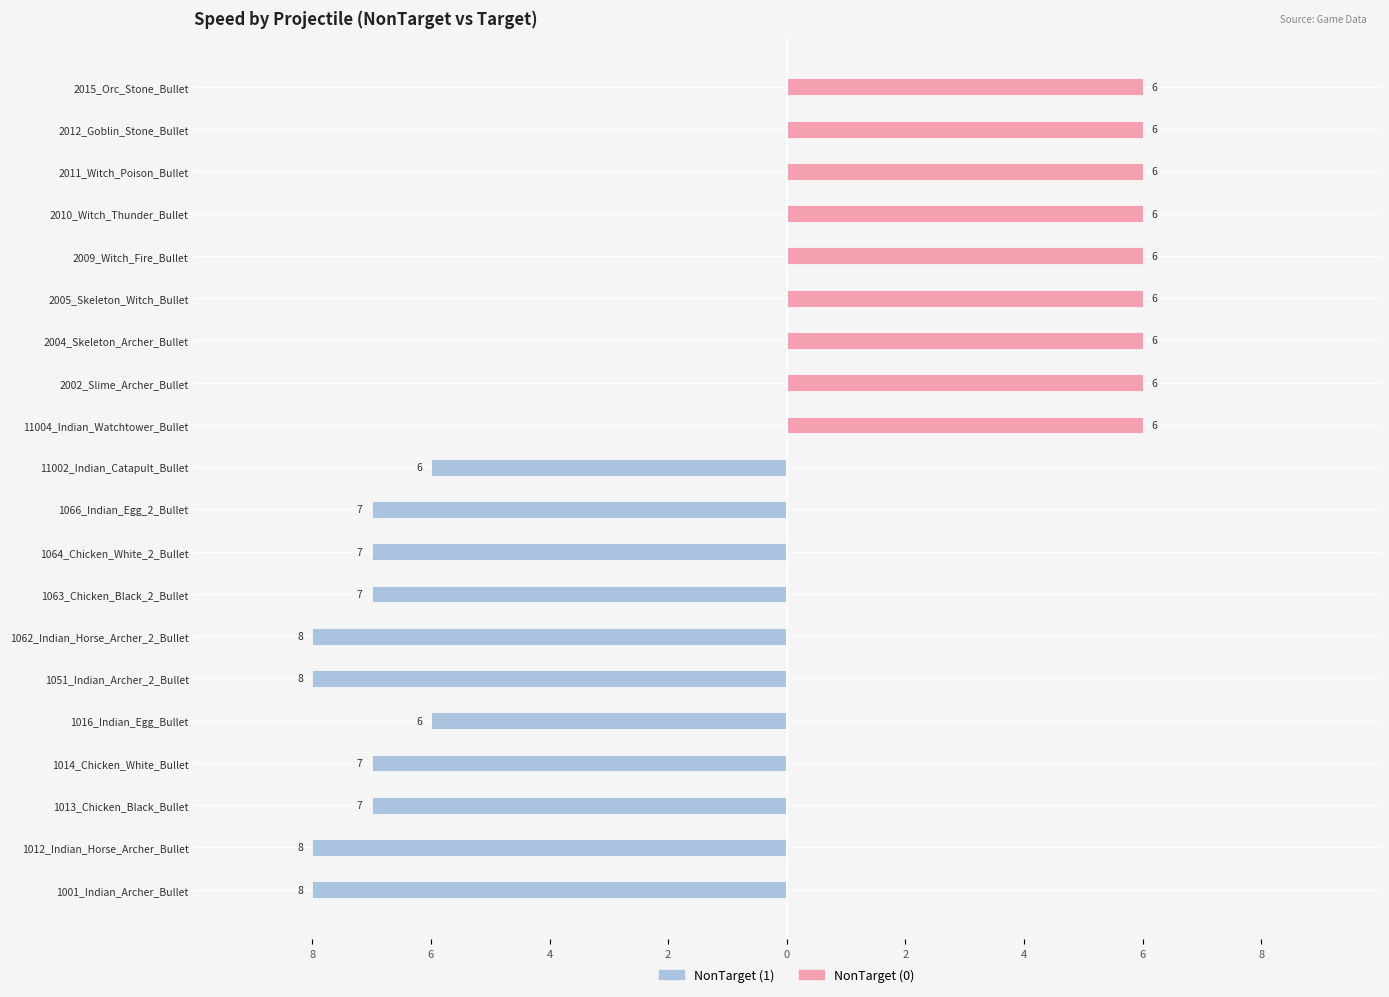

How many values in the NonTarget (0) series exceed 0?

9